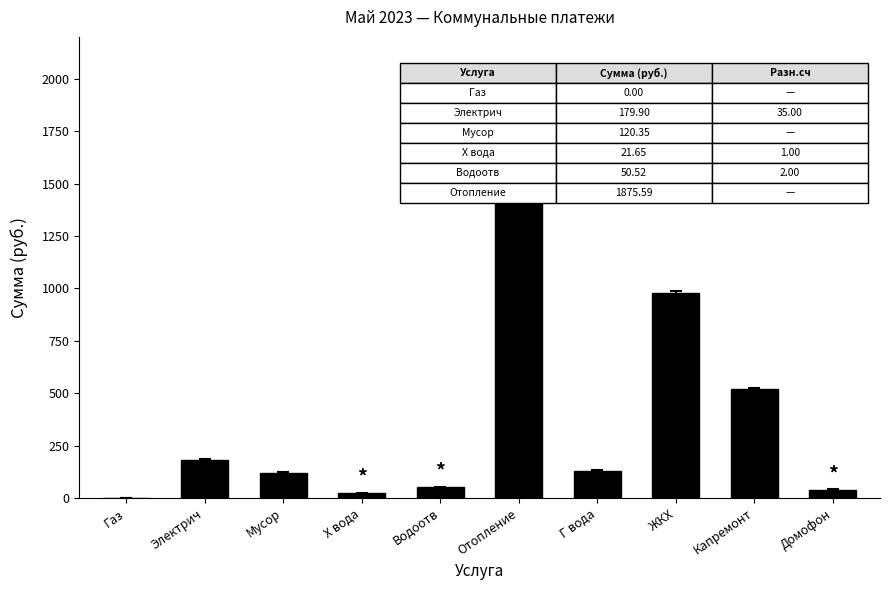

At which category does the chart reach its peak across all series?

Отопление